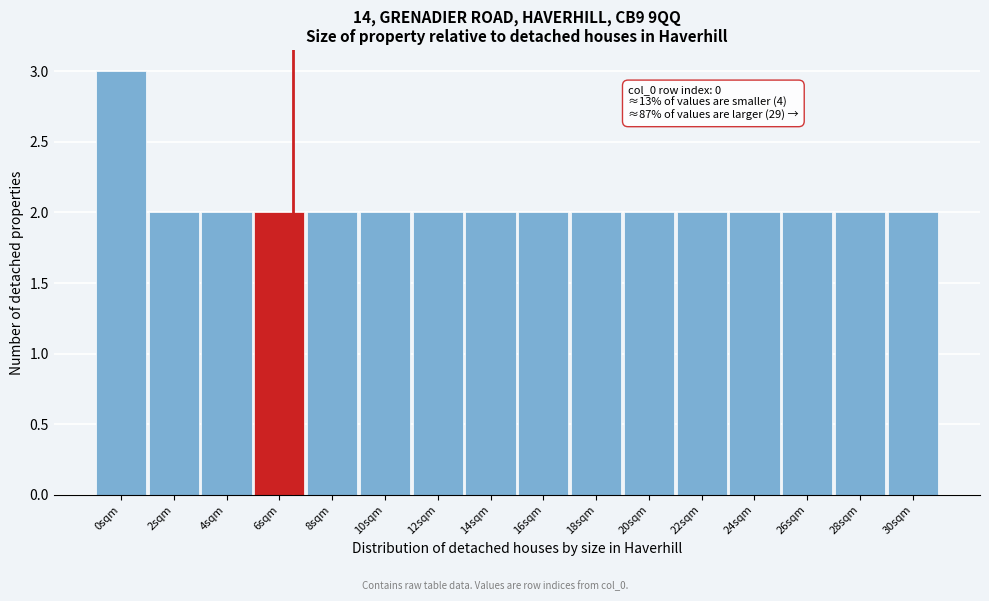

Reading left to right, transcribe all the data shown in this chart.

3	2	2	2	2	2	2	2	2	2	2	2	2	2	2	2